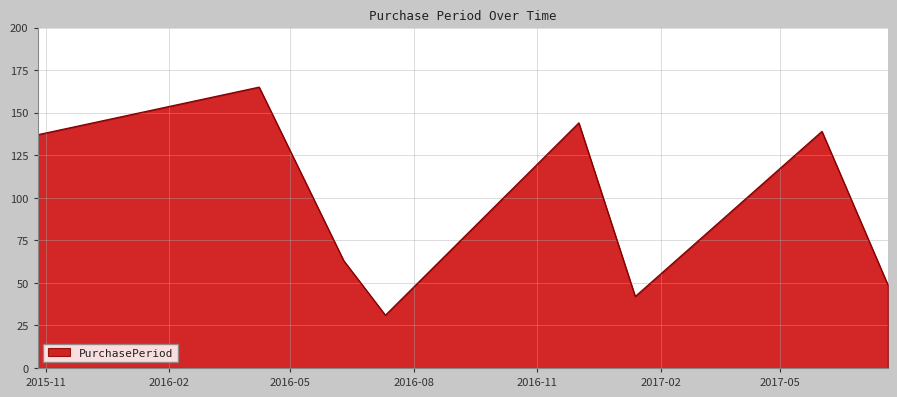

What is the maximum value shown in the chart?

165